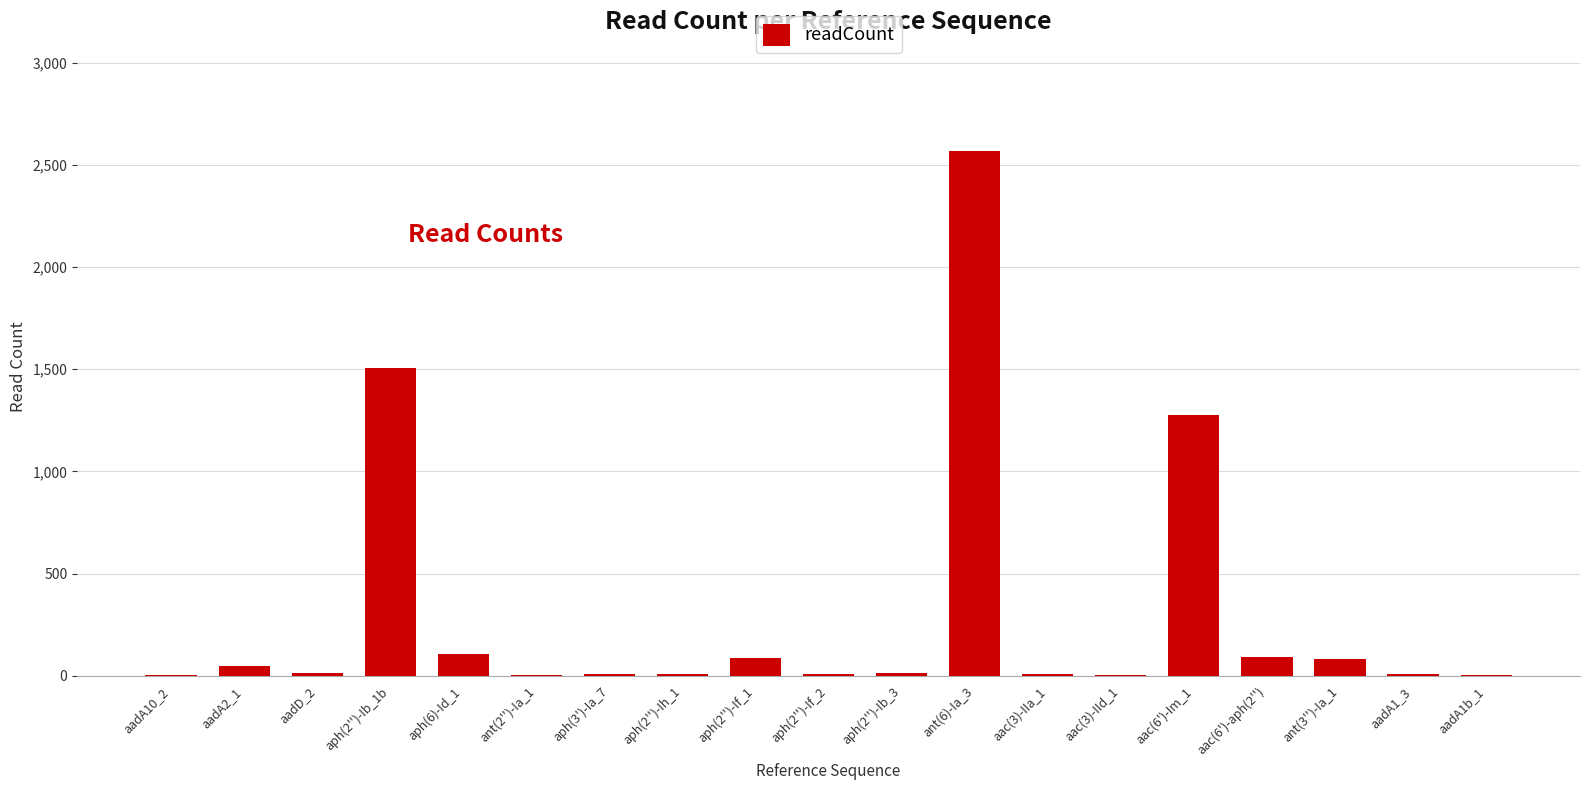

What is the ratio of the value at aph(2'')-Ib_1b to the value at aadD_2?

100.3